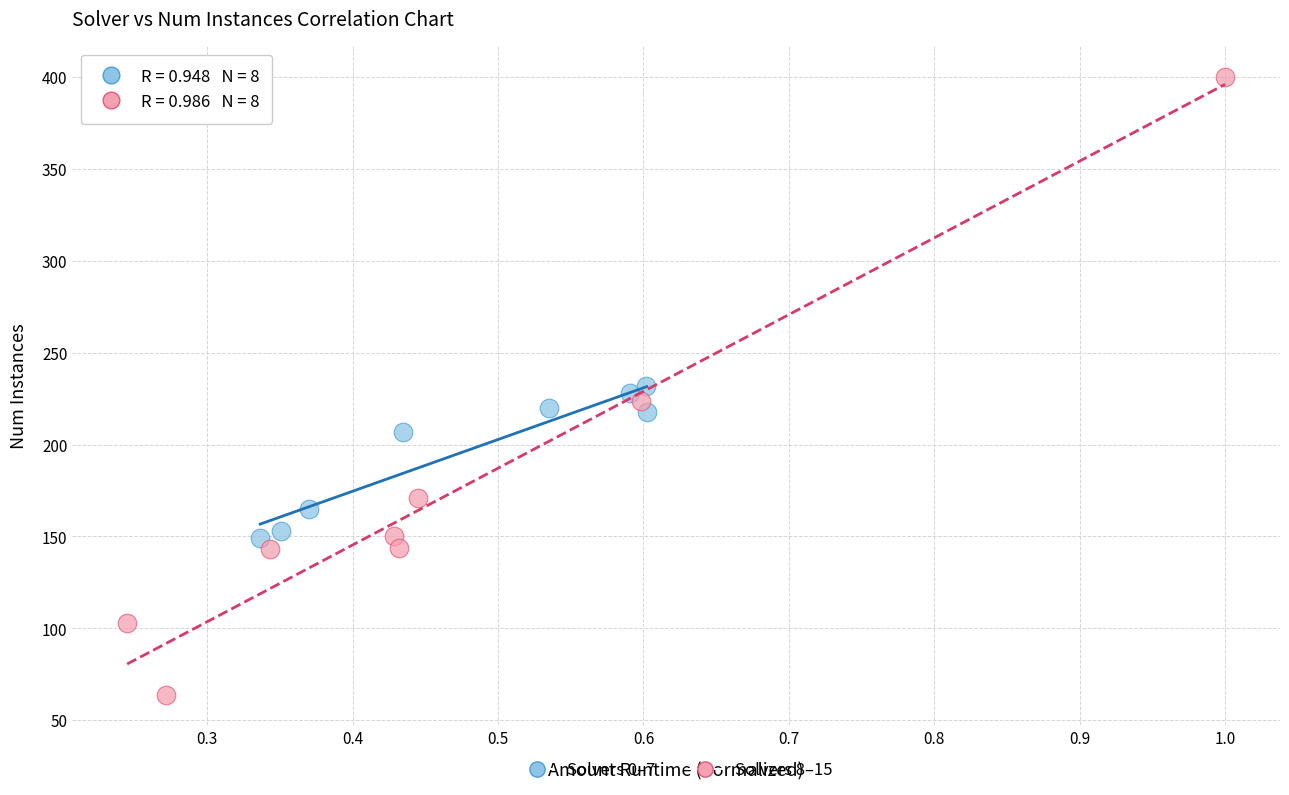

Which series has the widest spread of Y values?

Solvers 8–15